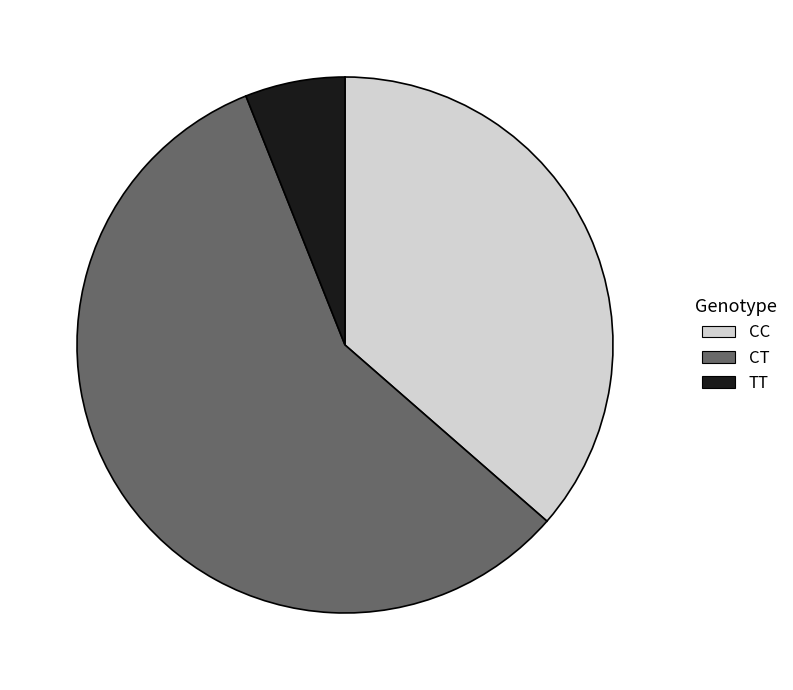

Count the number of slices in the pie.

3